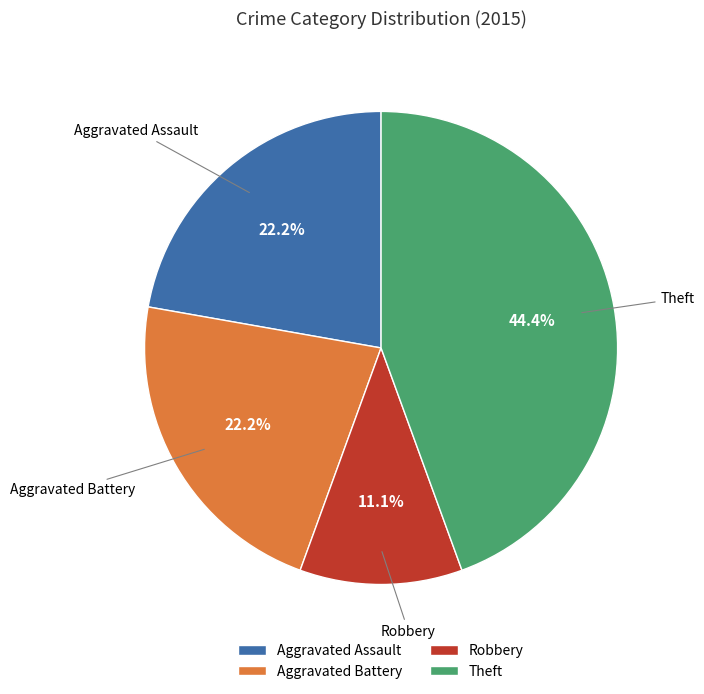

What is the smallest slice in the pie chart?

Robbery